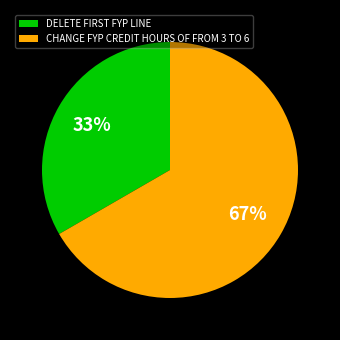

To the nearest percent, what percentage of the pie is CHANGE FYP CREDIT HOURS OF FROM 3 TO 6?

67%